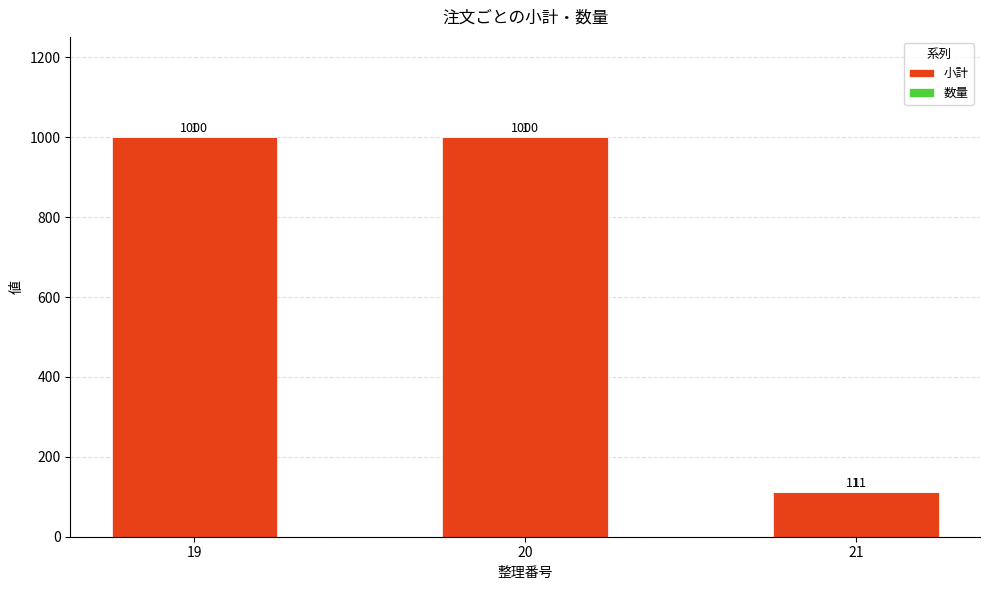

What is the sum of all 小計 values?

2111